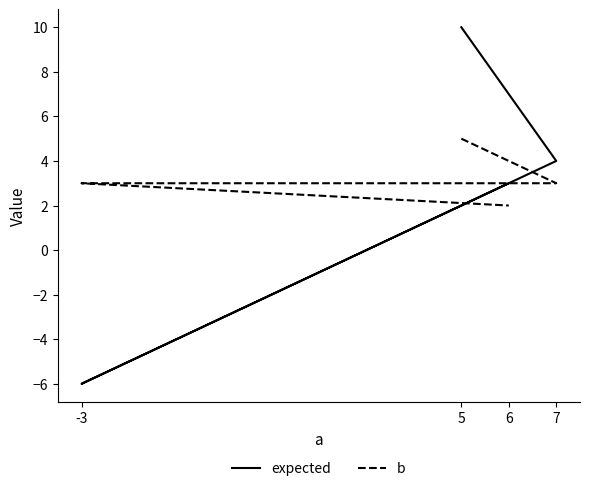

How many series are shown in this chart?

2